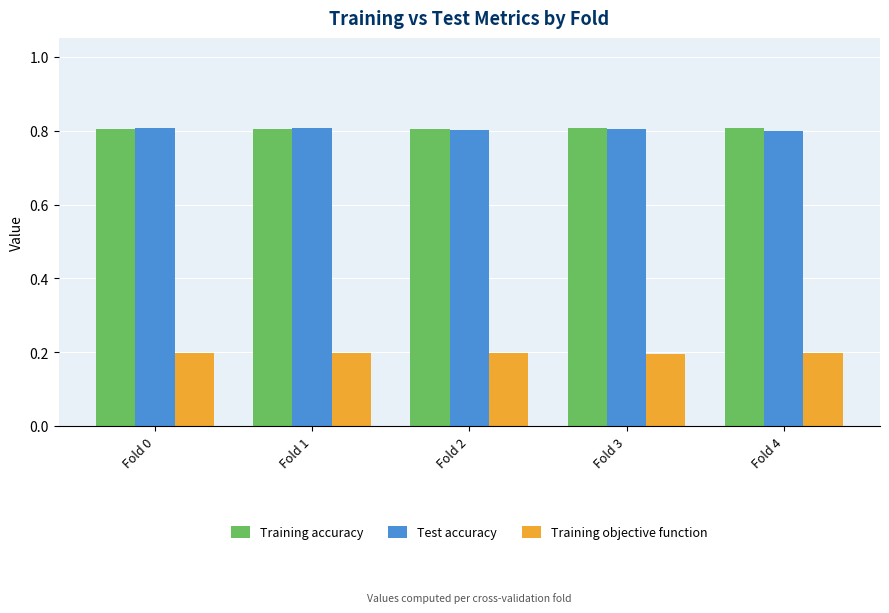

Count the Training accuracy values in the range 0 to 1.

5